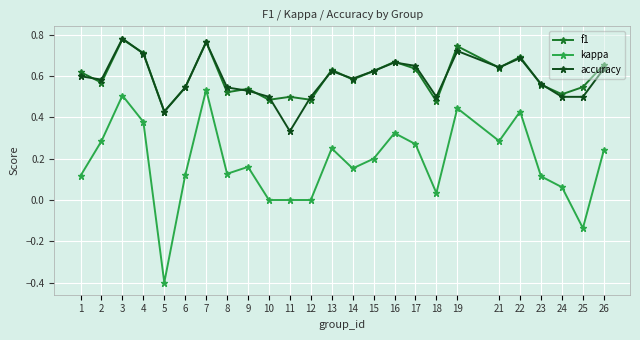

In f1, how many points are lower than both neighbors (excluding endpoints)?

9